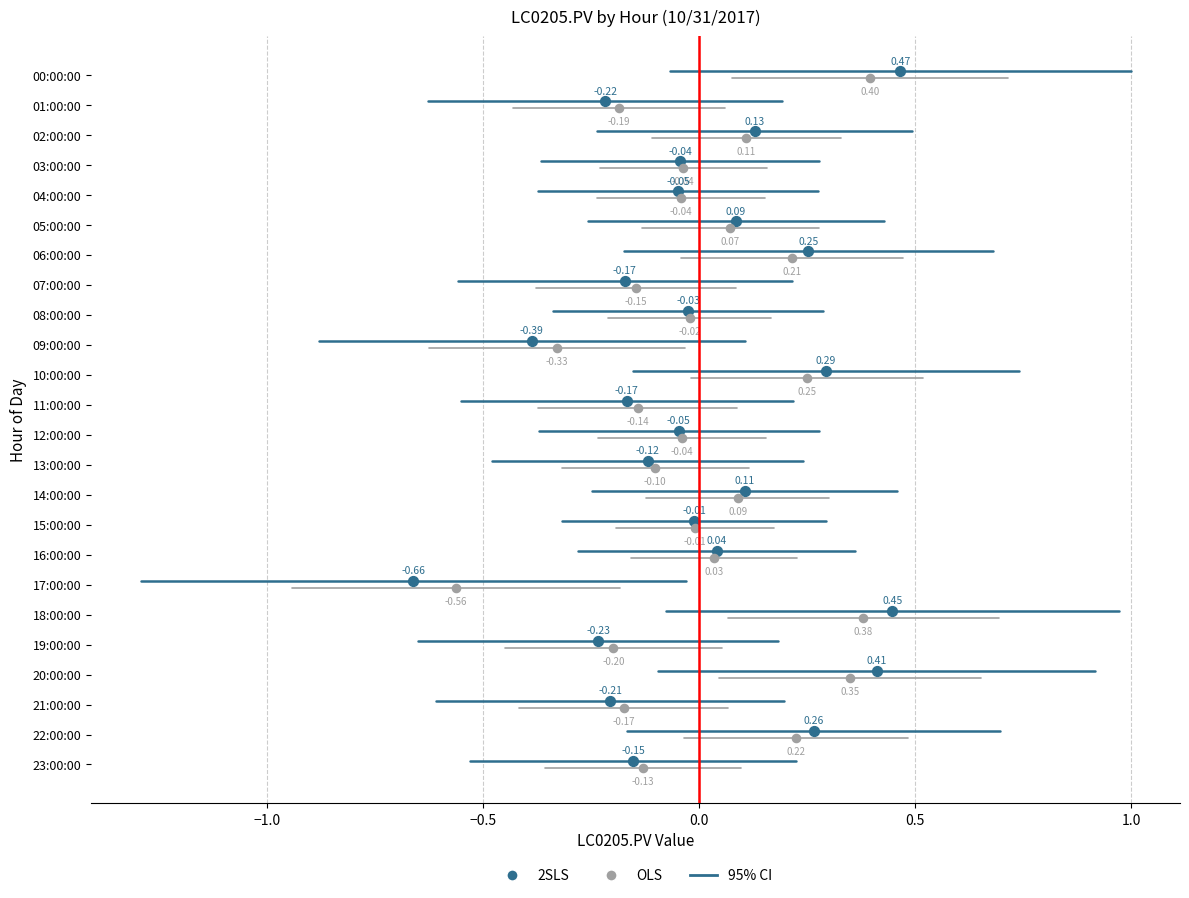

Which series has the widest spread of Y values?

95% CI